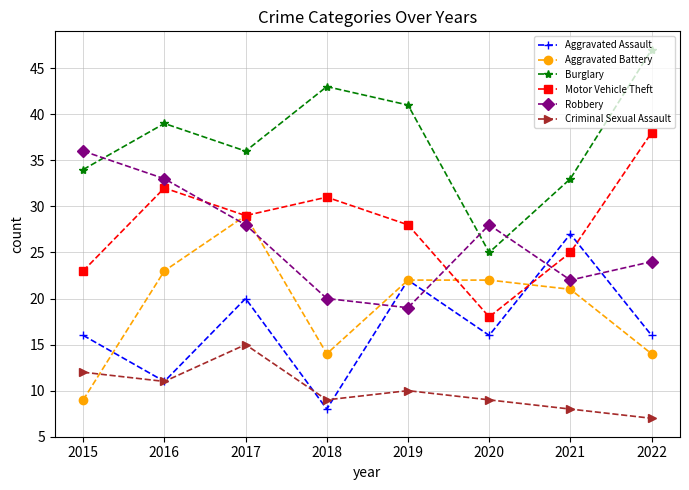

What is the total value across all series at 2020?

118